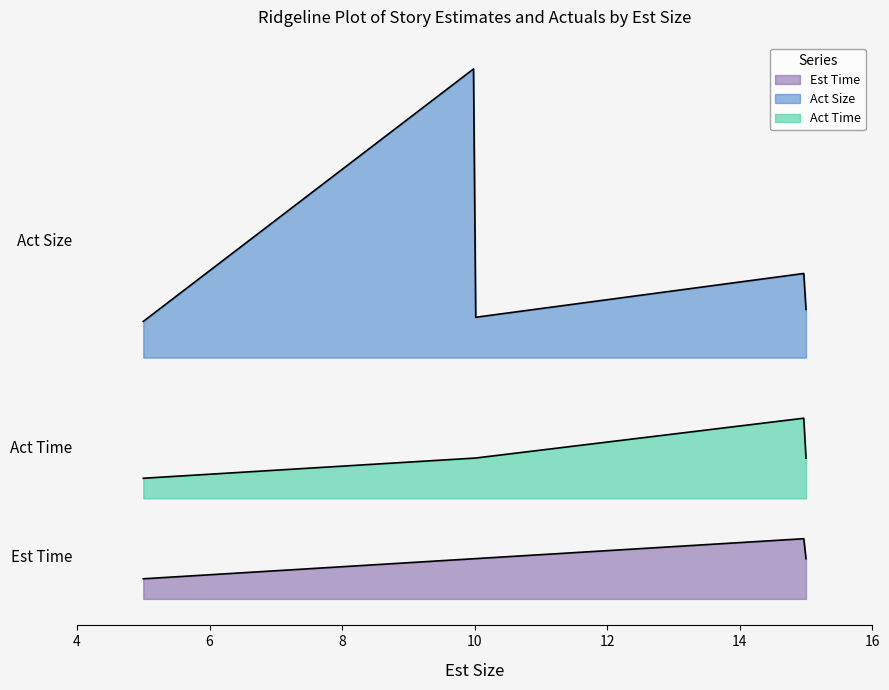

What are all the series names shown in the legend?

Est Time, Act Size, Act Time